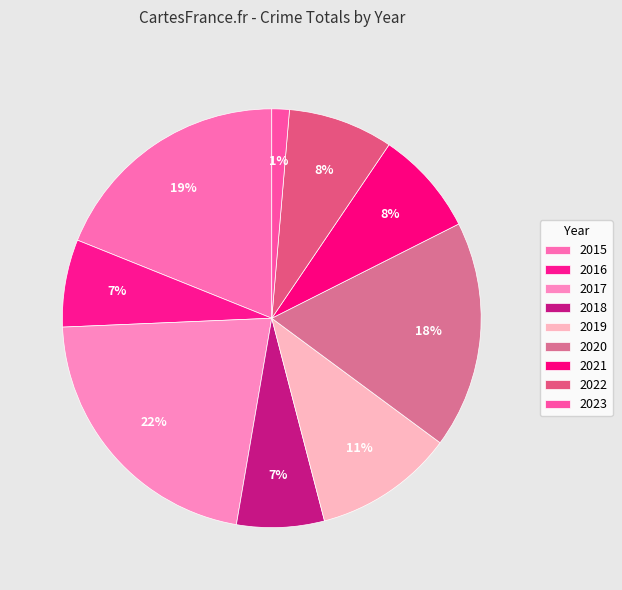

How many slices are in this pie chart?

9